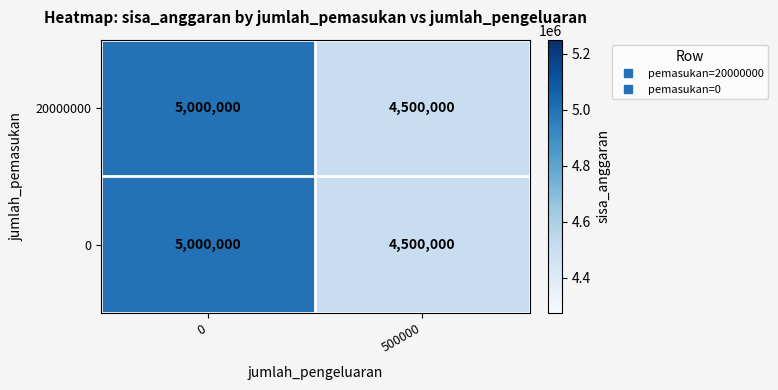

At how many categories does at least one series exceed 4634311?

1